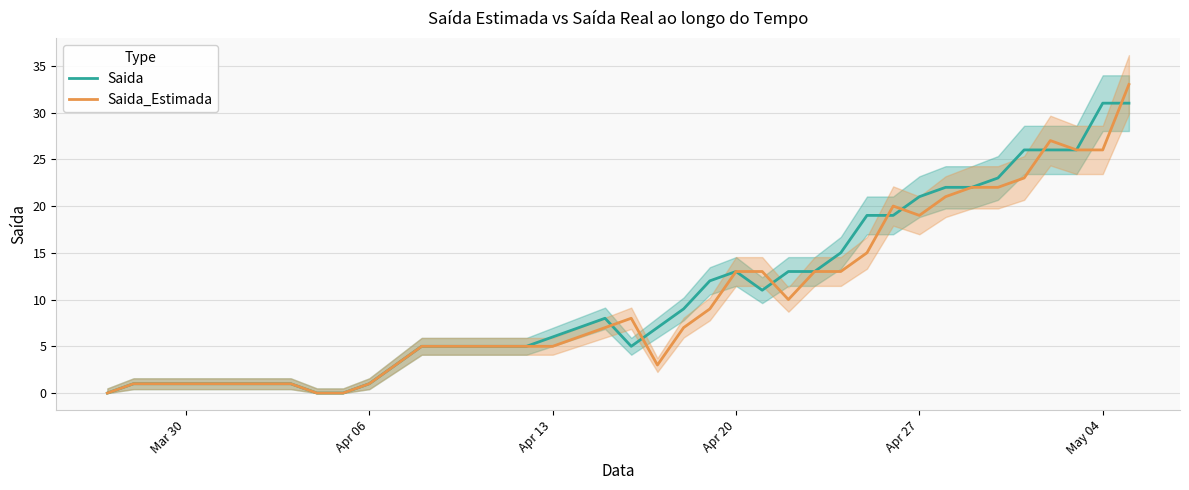

The value of Saida at Apr 06 is 1. True or false?

True